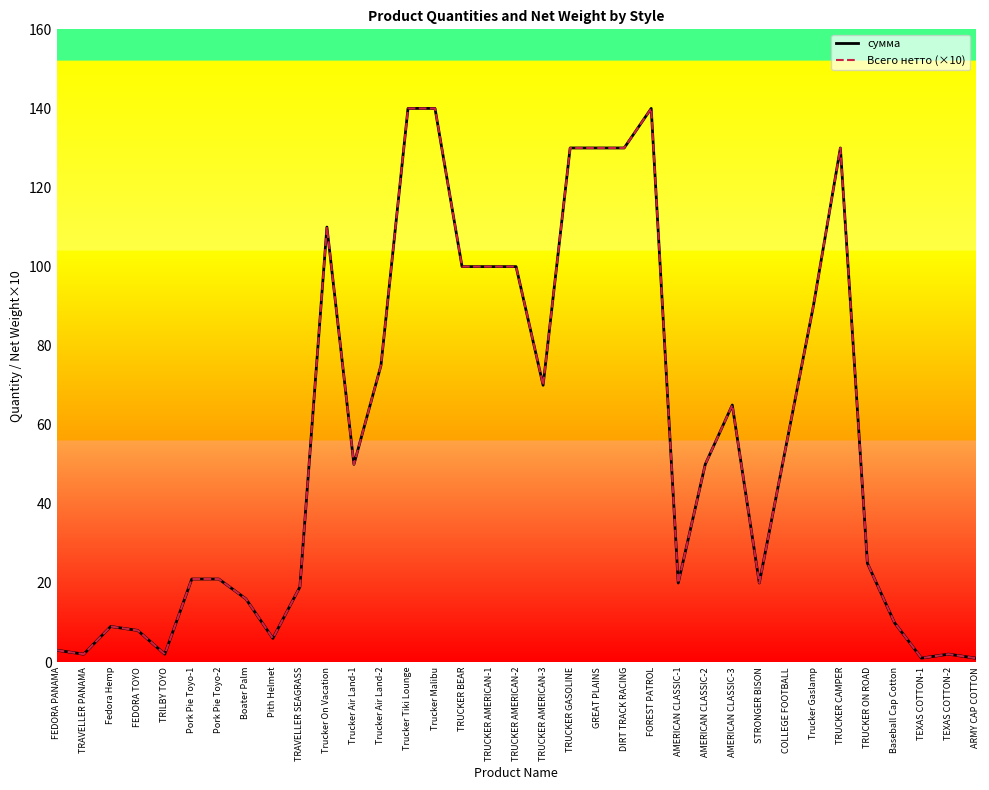

List the series in order of their peak value, lowest first.

сумма, Всего нетто (×10)